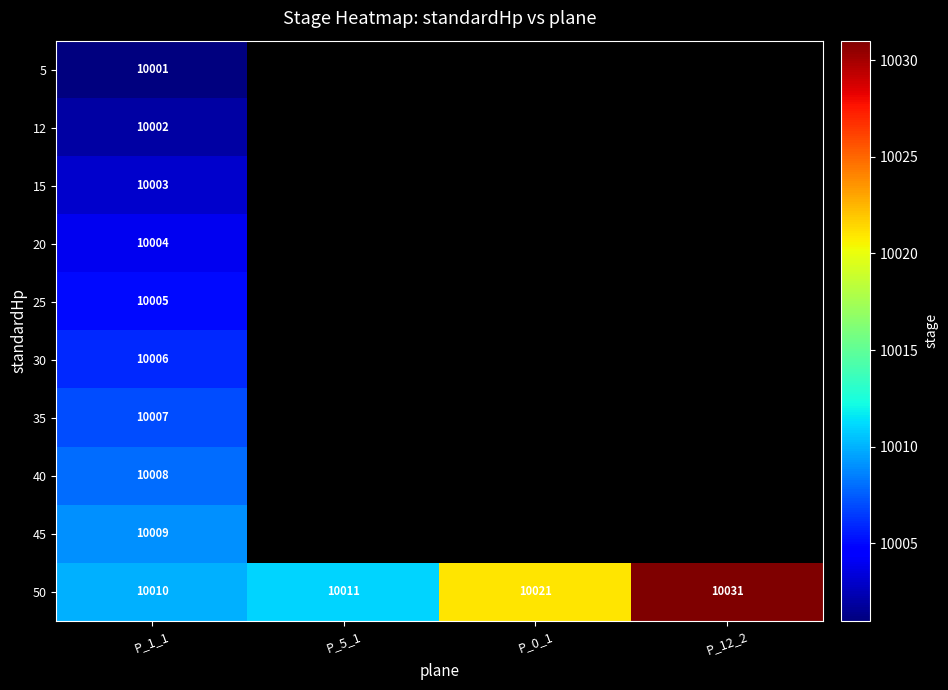

What is the difference between the 50 values at P_1_1 and P_12_2?

21